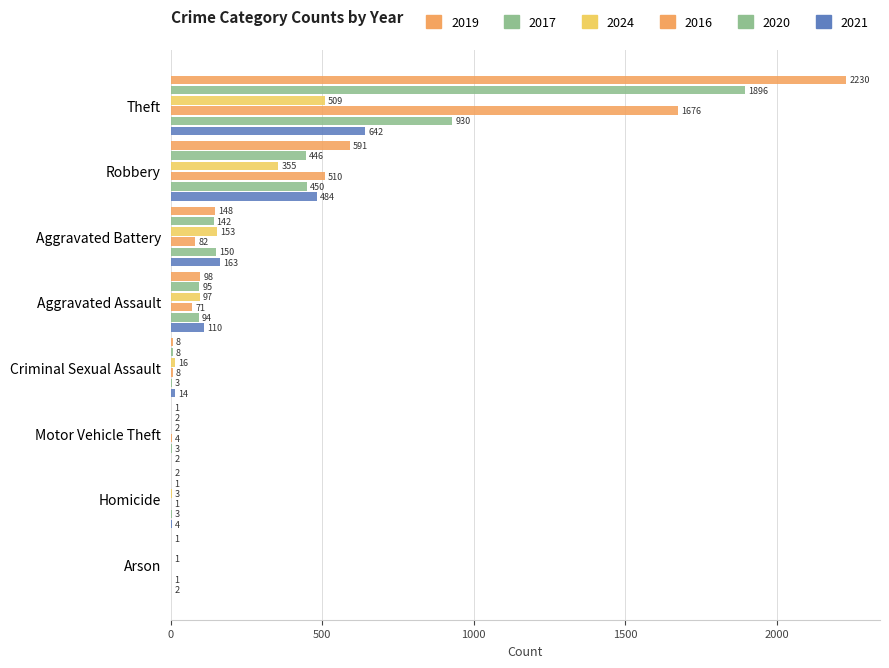

Reading right to left, extract all data points from this chart.

2019: Arson=1	Homicide=2	Motor Vehicle Theft=1	Criminal Sexual Assault=8	Aggravated Assault=98	Aggravated Battery=148	Robbery=591	Theft=2230
2017: Arson=0	Homicide=1	Motor Vehicle Theft=2	Criminal Sexual Assault=8	Aggravated Assault=95	Aggravated Battery=142	Robbery=446	Theft=1896
2024: Arson=1	Homicide=3	Motor Vehicle Theft=2	Criminal Sexual Assault=16	Aggravated Assault=97	Aggravated Battery=153	Robbery=355	Theft=509
2016: Arson=0	Homicide=1	Motor Vehicle Theft=4	Criminal Sexual Assault=8	Aggravated Assault=71	Aggravated Battery=82	Robbery=510	Theft=1676
2020: Arson=1	Homicide=3	Motor Vehicle Theft=3	Criminal Sexual Assault=3	Aggravated Assault=94	Aggravated Battery=150	Robbery=450	Theft=930
2021: Arson=2	Homicide=4	Motor Vehicle Theft=2	Criminal Sexual Assault=14	Aggravated Assault=110	Aggravated Battery=163	Robbery=484	Theft=642